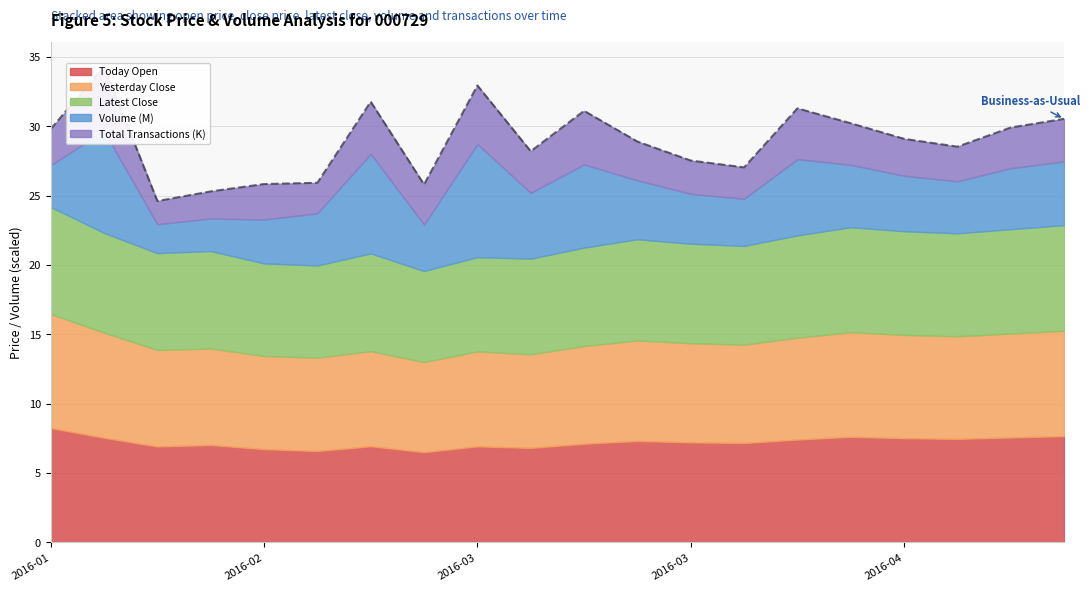

What are all the series names shown in the legend?

Today Open, Yesterday Close, Latest Close, Volume (M), Total Transactions (K)